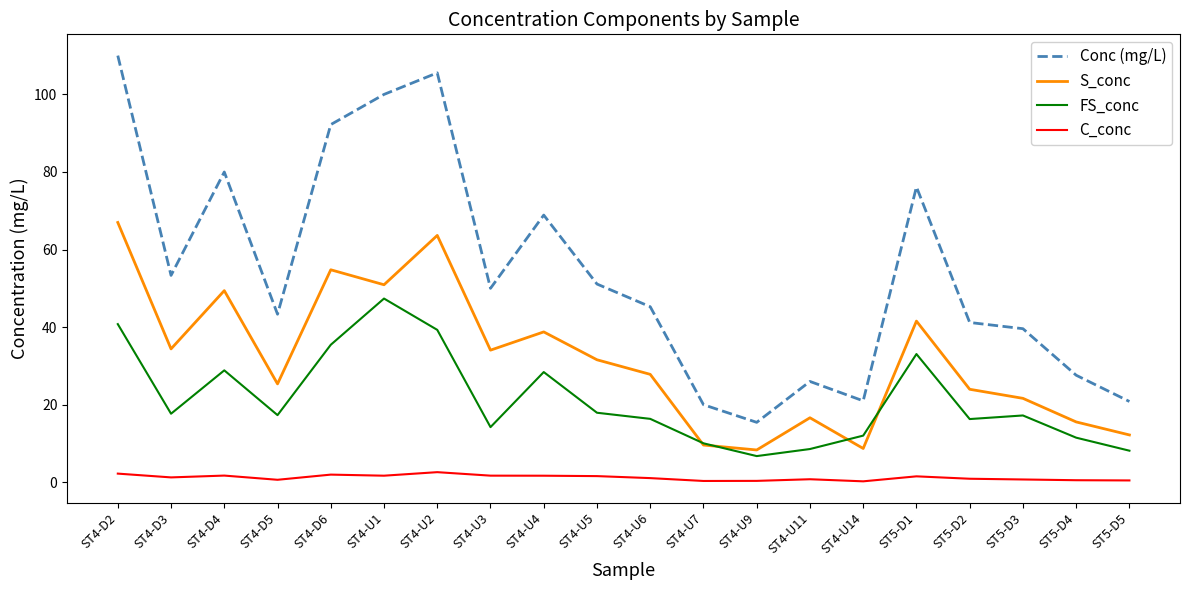

Does the chart have visible grid lines?

No